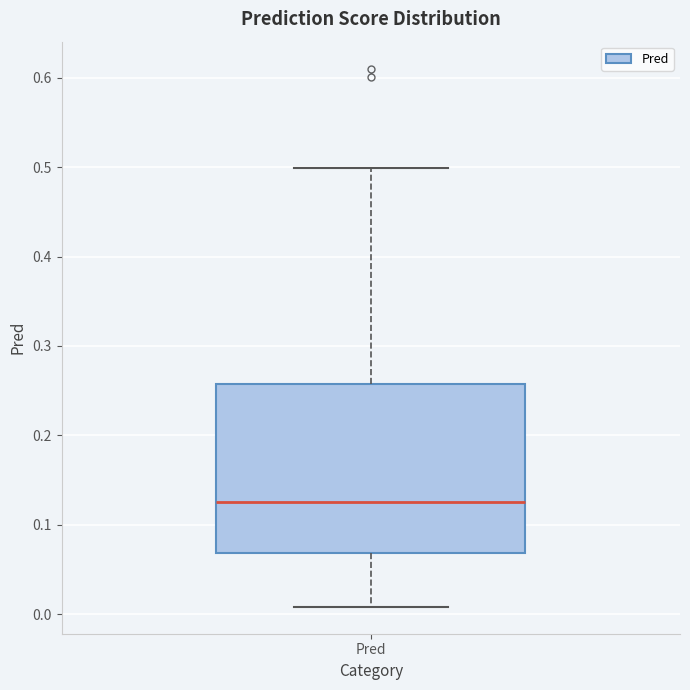

Transcribe this box plot: give where the median line is, the range the box spans, and where the two whiskers end, as read against the y-axis. The values are not printed on the chart, so give them approximately, as read against the axis.

median 0.13, box 0.07 to 0.26, whiskers 0.01 to 0.50